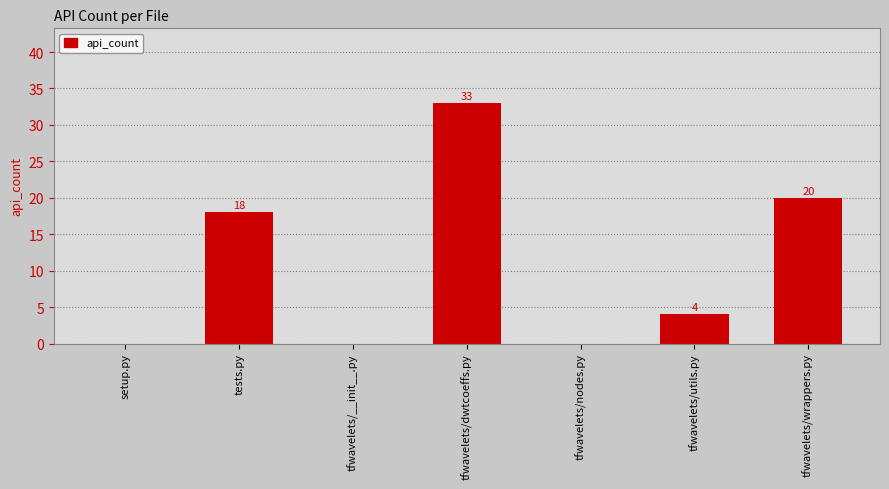

Reading left to right, extract all data points from this chart.

setup.py=0	tests.py=18	tfwavelets/__init__.py=0	tfwavelets/dwtcoeffs.py=33	tfwavelets/nodes.py=0	tfwavelets/utils.py=4	tfwavelets/wrappers.py=20